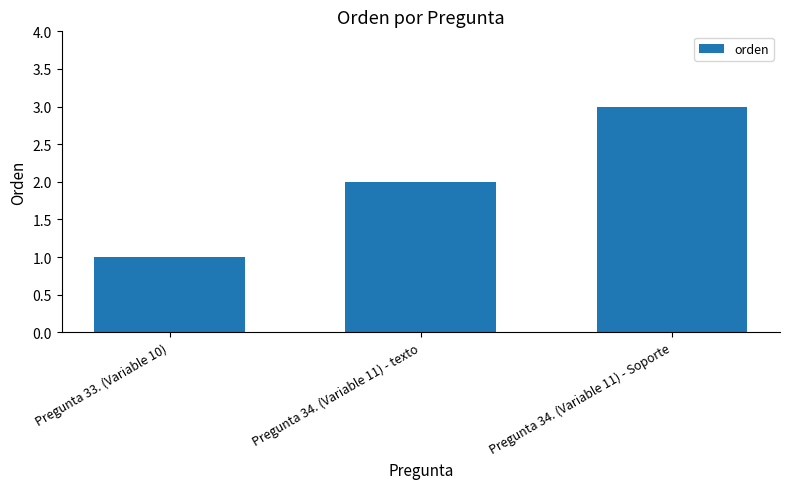

Where is the data nearest to the value 2?

Pregunta 34. (Variable 11) - texto